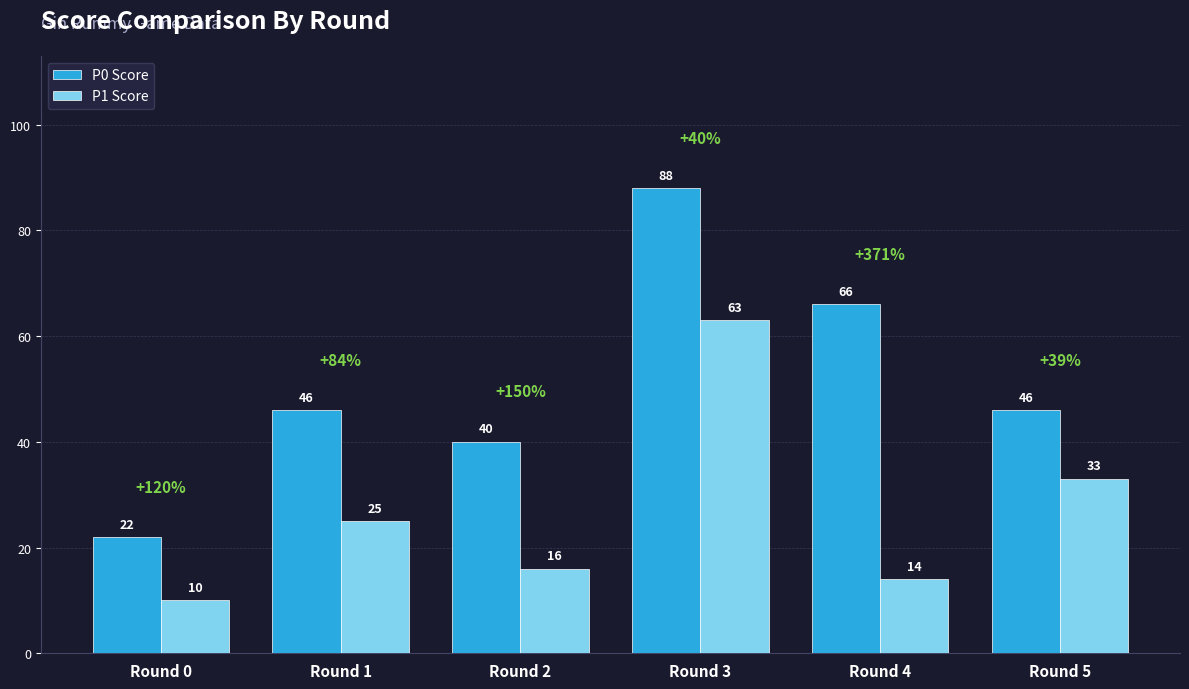

How many groups of bars are there?

6